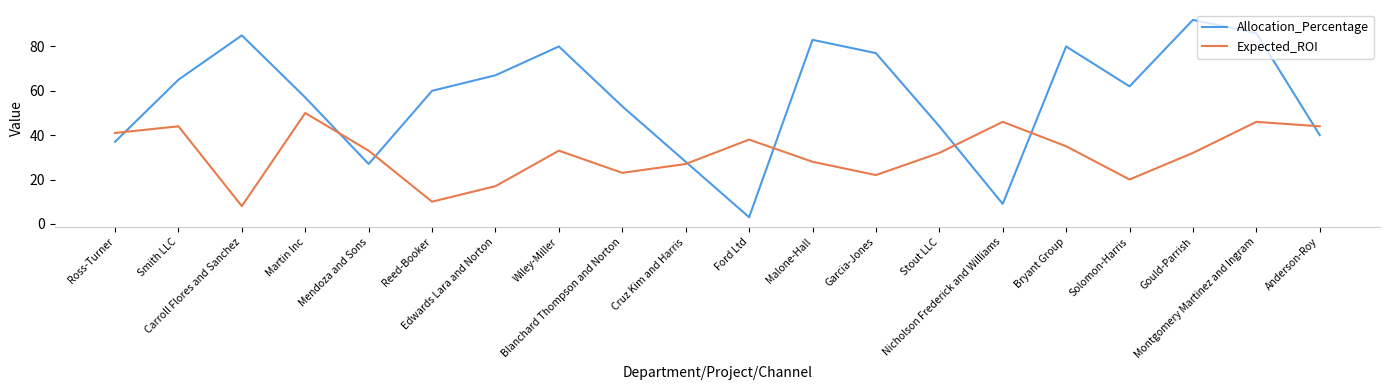

Which series has the largest total across all categories?

Allocation_Percentage